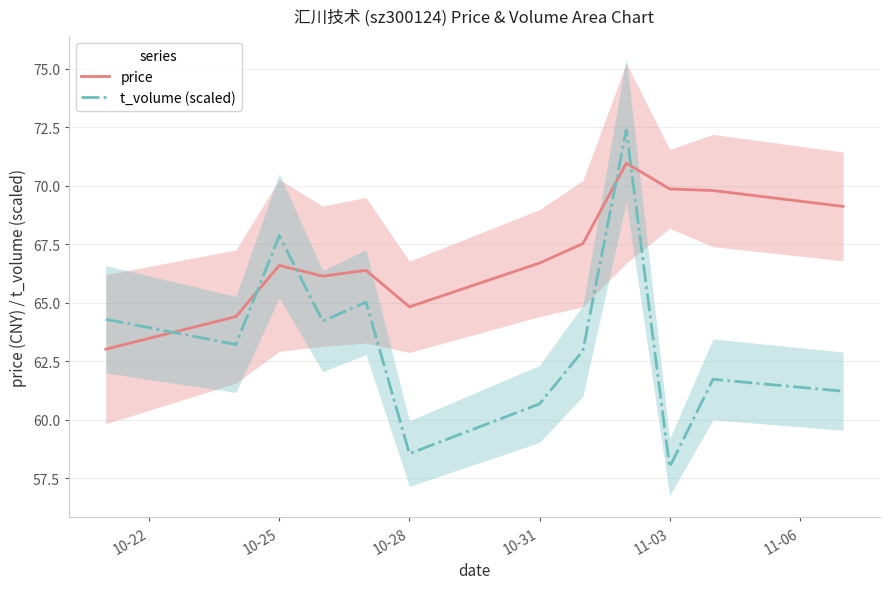

Does the chart have visible grid lines?

Yes